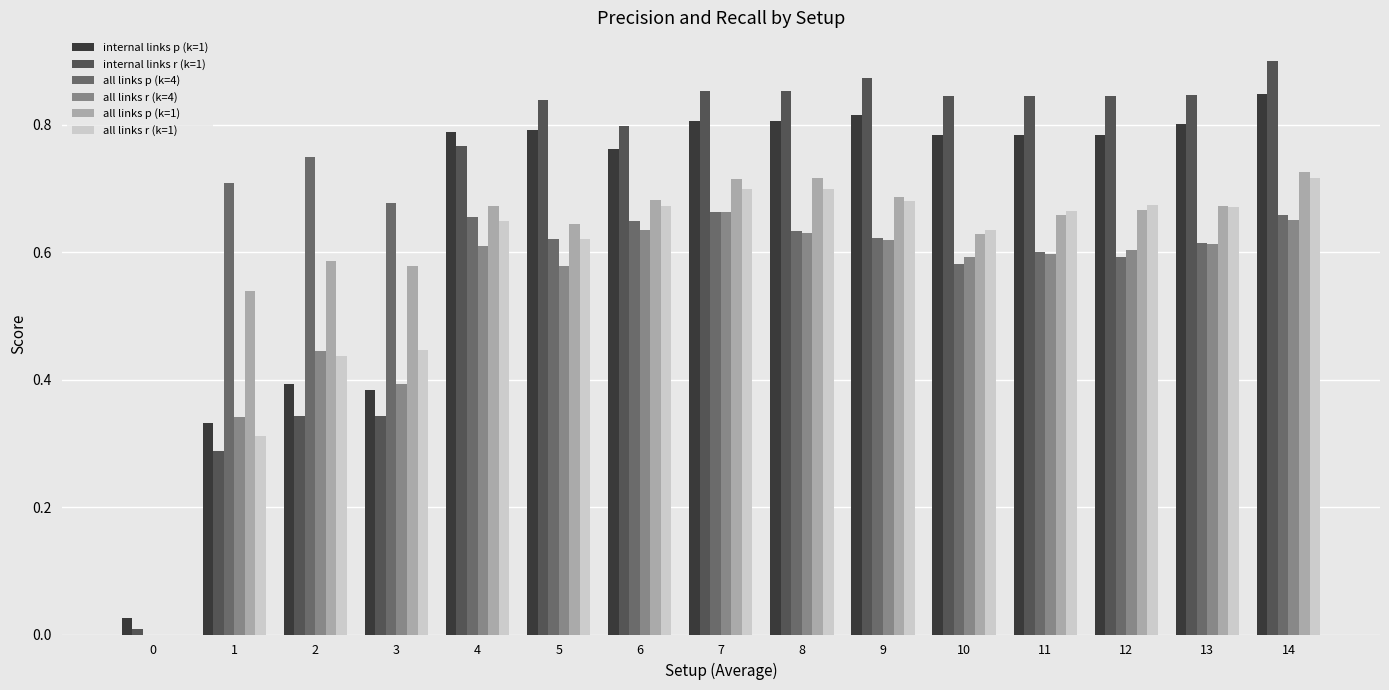

Does the chart contain stacked bars?

No